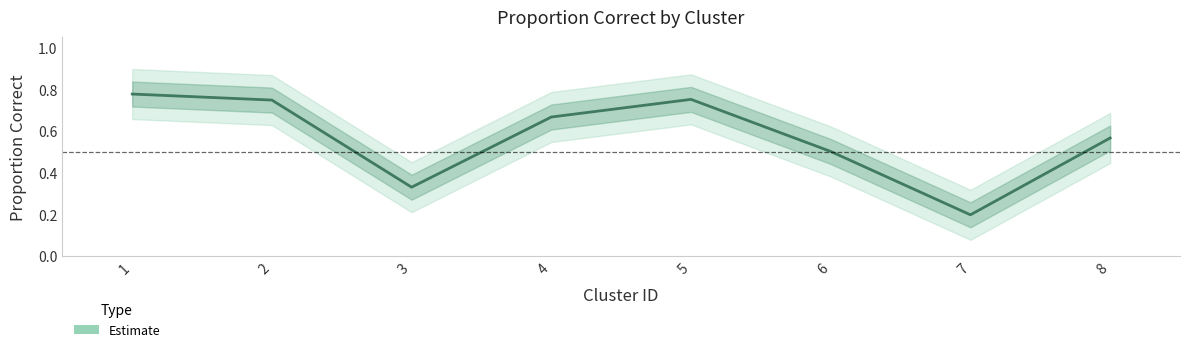

Does the chart have visible grid lines?

No